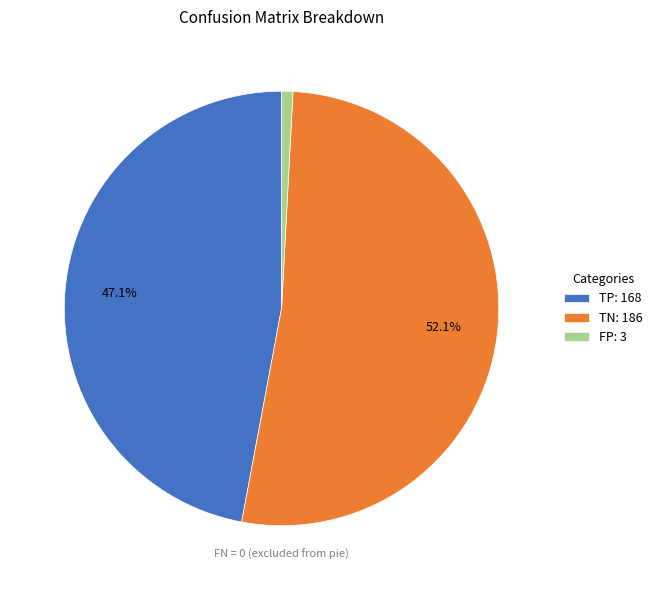

Which has a higher value, TN: 186 or FP: 3?

TN: 186